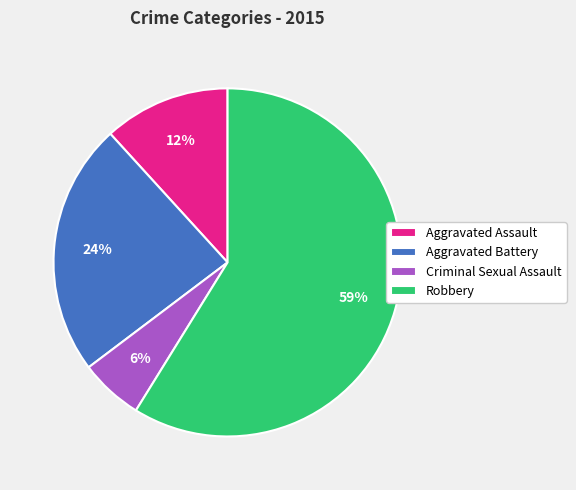

Is it true that Criminal Sexual Assault is 6% of the pie?

True